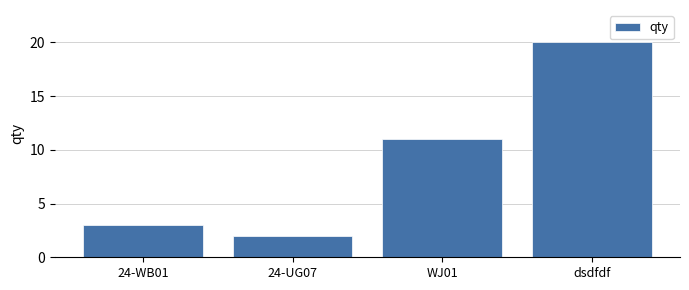

What is the label of the 3rd bar from the left?

WJ01